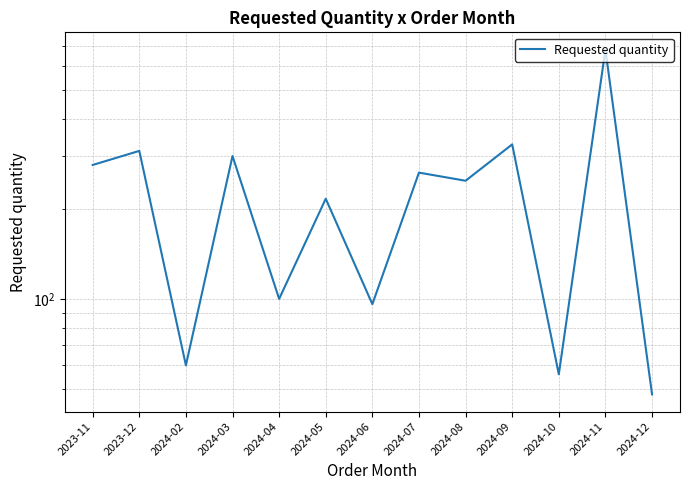

True or false: the data shows 96 at 2024-06.

True